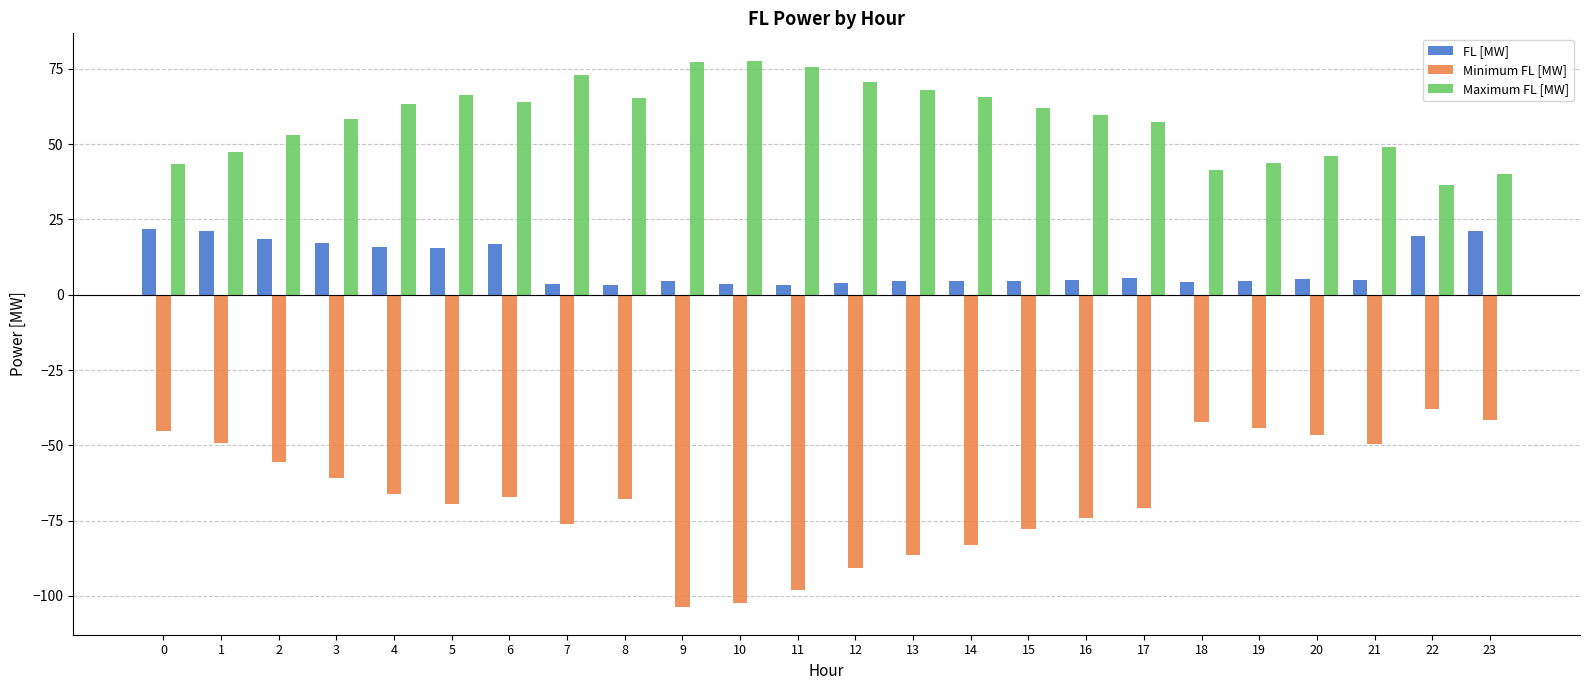

What are all the series names shown in the legend?

FL [MW], Minimum FL [MW], Maximum FL [MW]